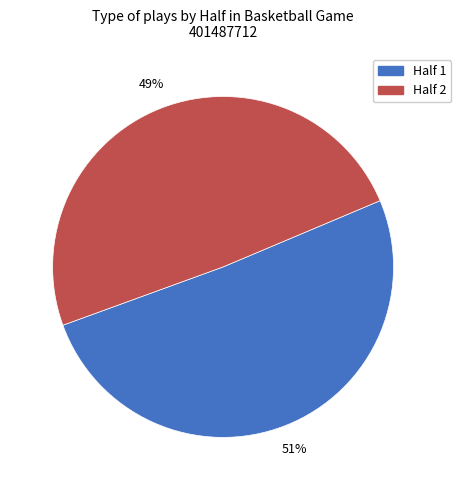

To the nearest percent, what is the difference between the Half 1 and Half 2 slice percentages?

2%